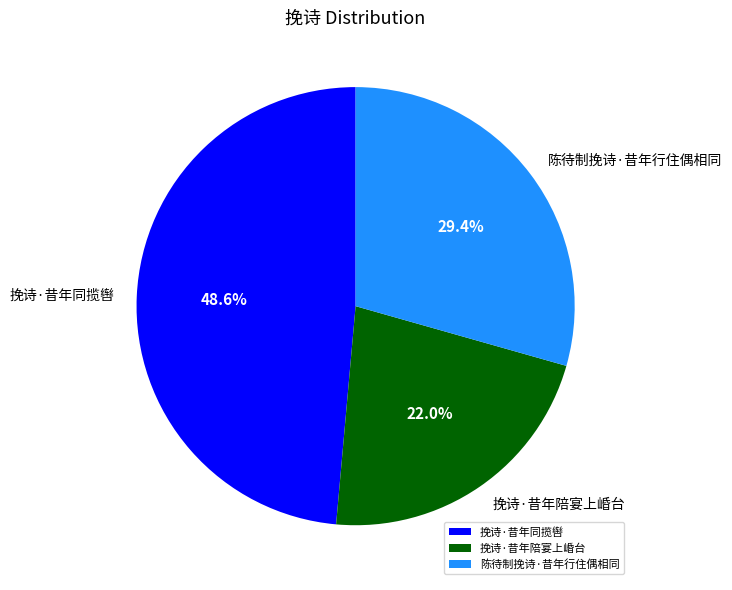

Is it true that 陈待制挽诗·昔年行住偶相同 is 39% of the pie?

False